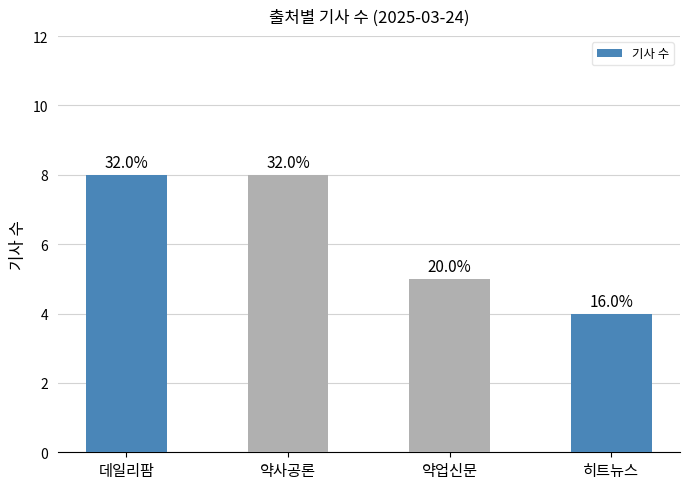

At which category does the chart reach its minimum across all series?

히트뉴스